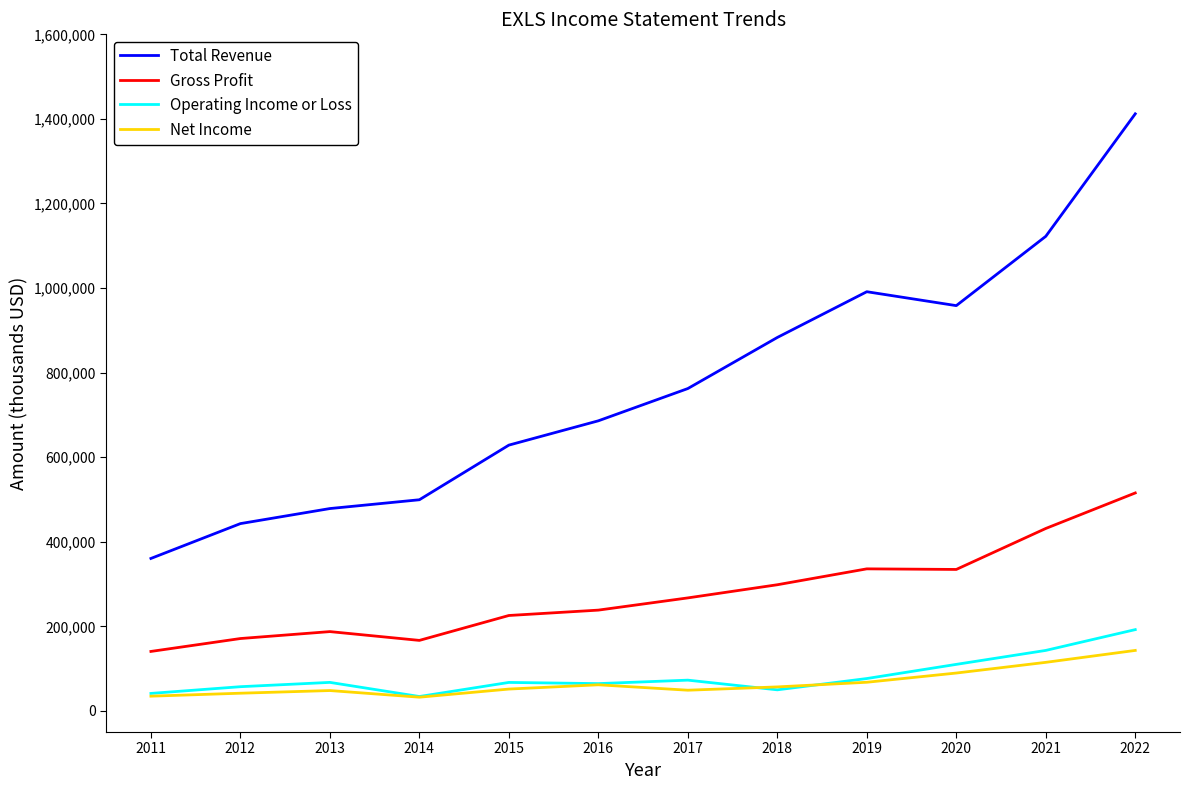

At which label is Net Income closest to 87700?

2020